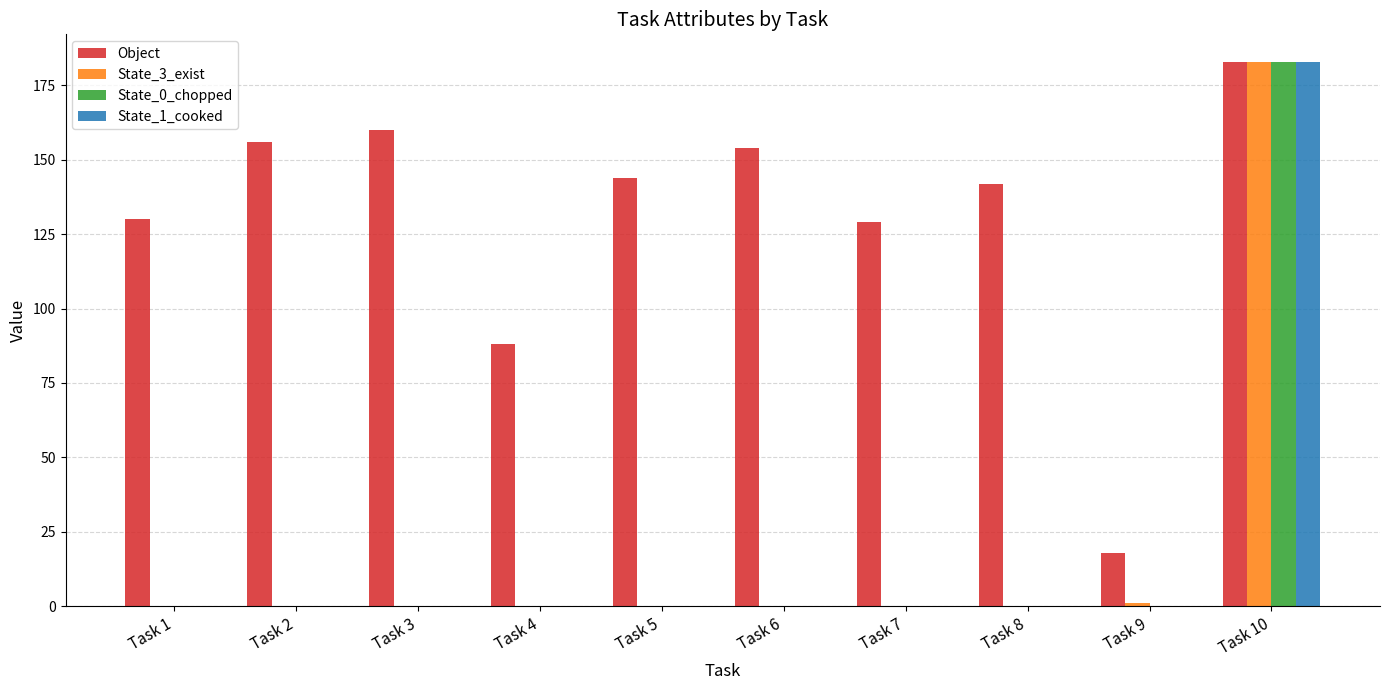

What is the total value across all series at Task 1?

130